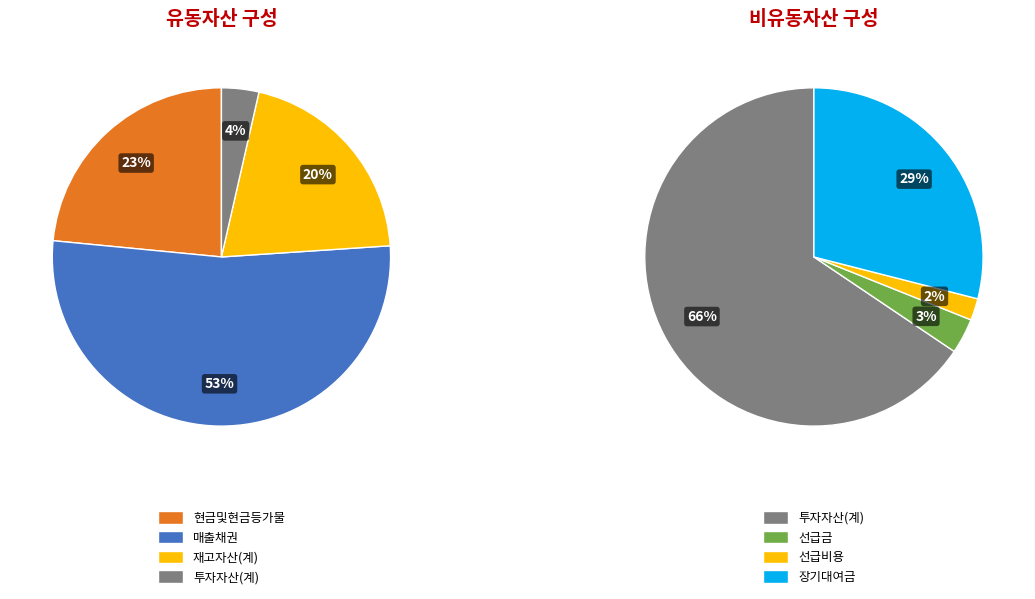

Combined, what portion of the pie is 현금및현금등가물 and 매출채권?

74.7%